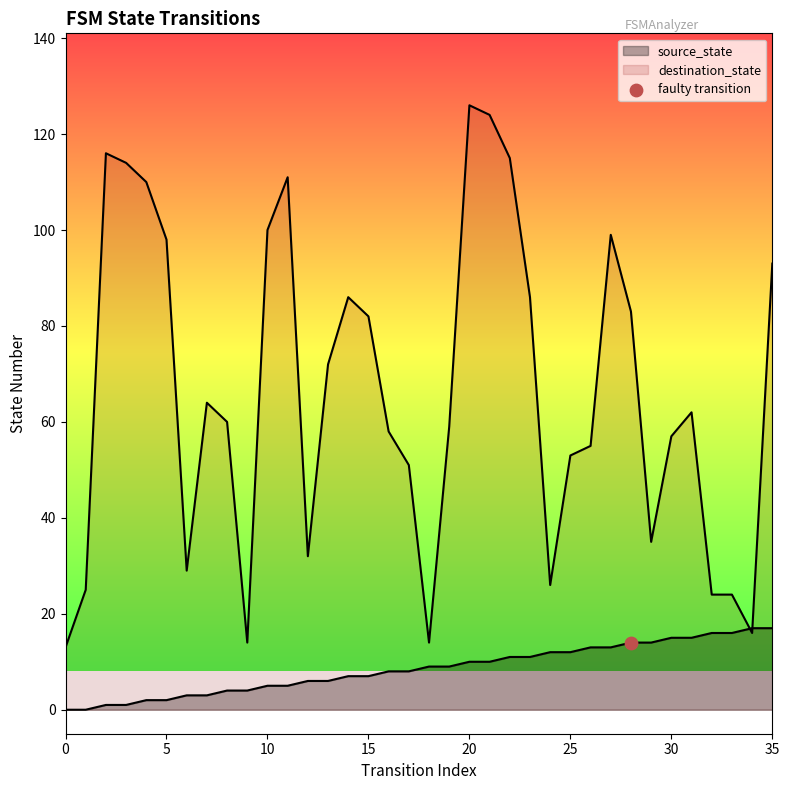

What are all the series names shown in the legend?

source_state, destination_state